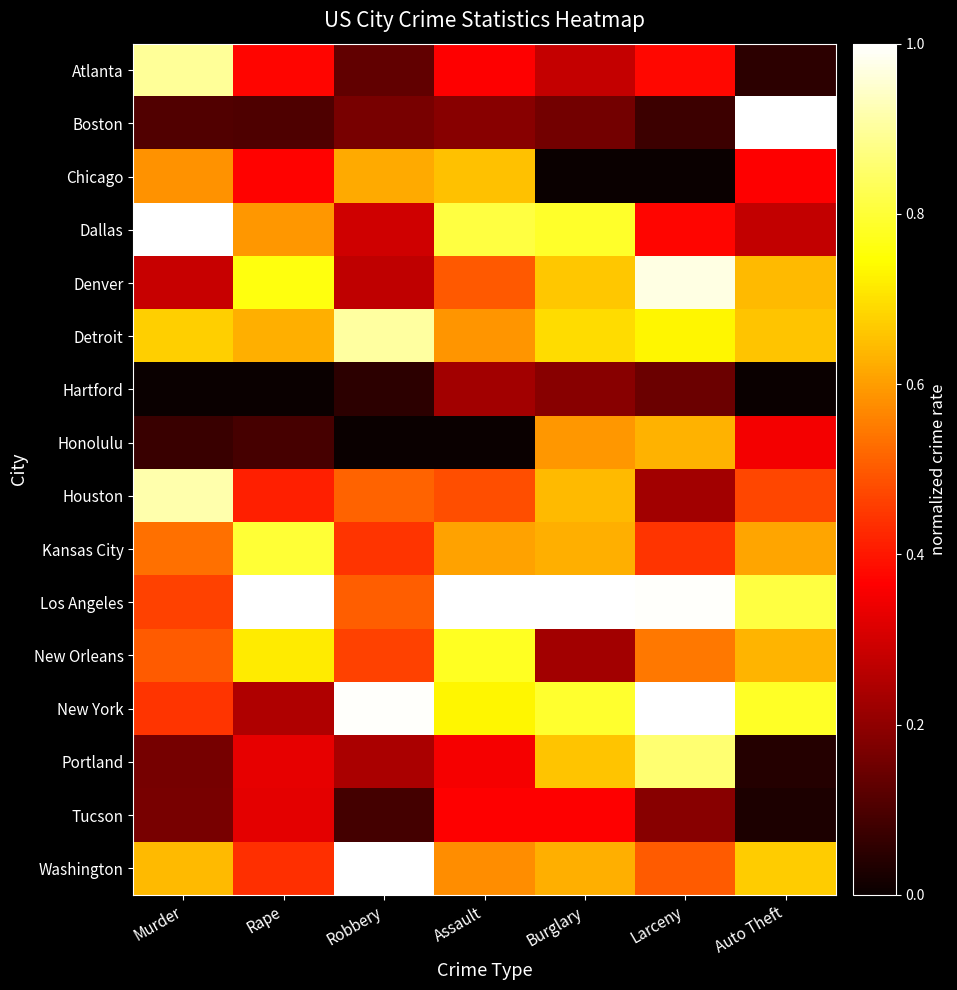

Count the Kansas City values in the range 0 to 1.

7